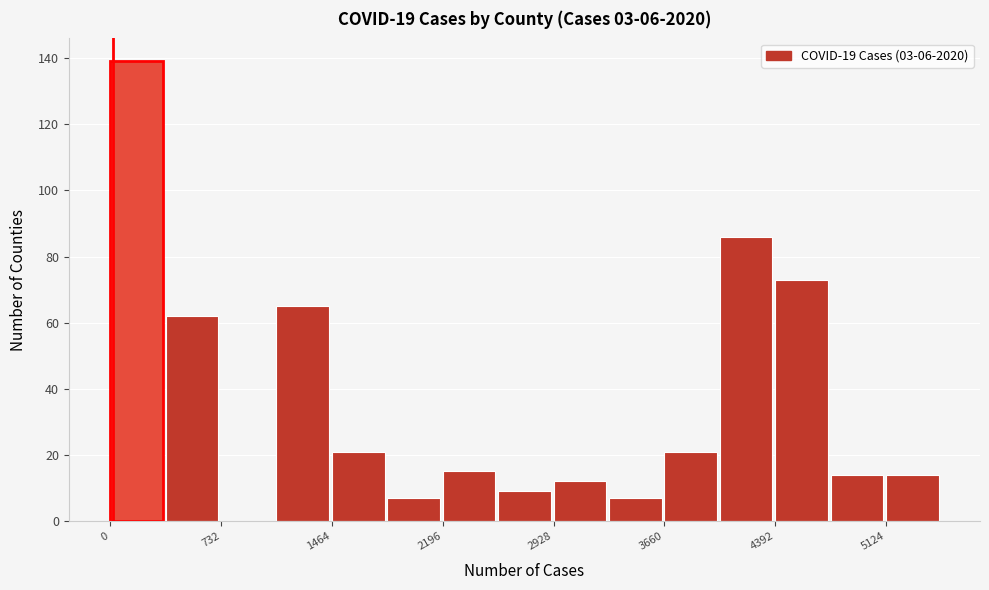

Read against the x-axis, roughly where is the centre of the tallest bar?

200